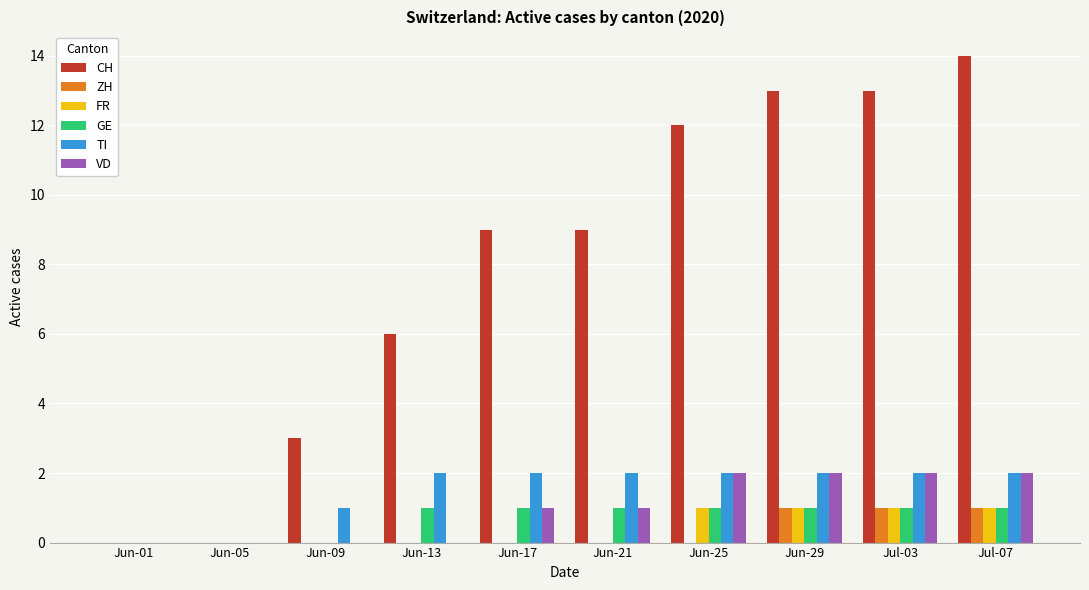

What is the total value across all series at Jun-25?

18